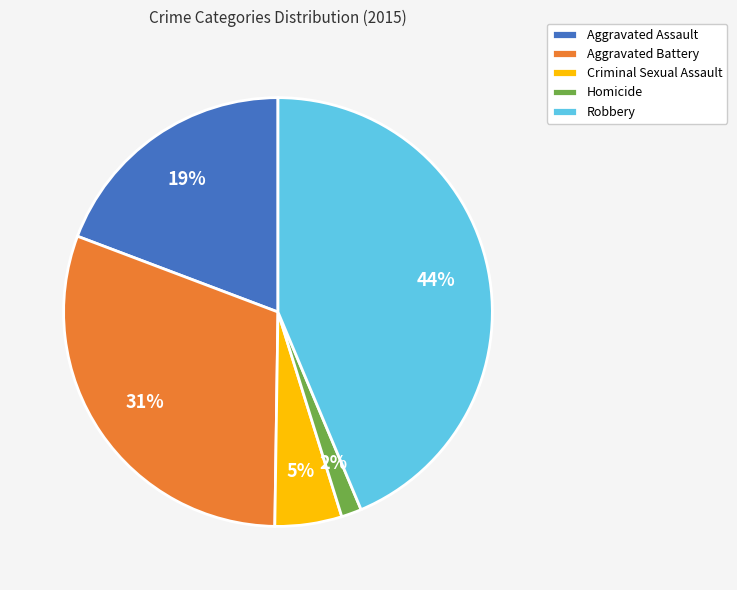

What is the ratio of the value at Aggravated Assault to the value at Aggravated Battery?

0.6